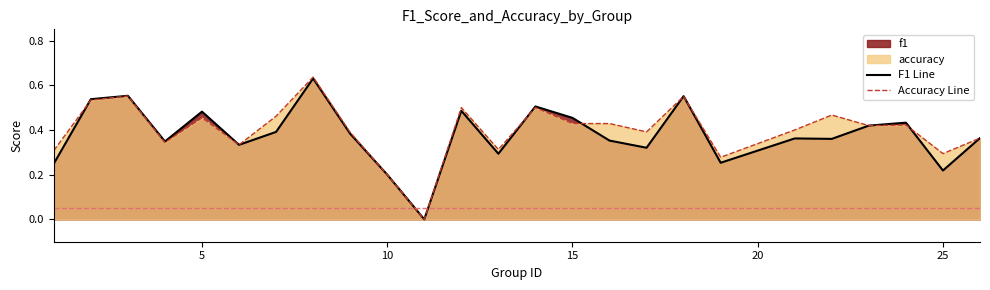

True or false: accuracy has more than 1 interior local peaks.

True